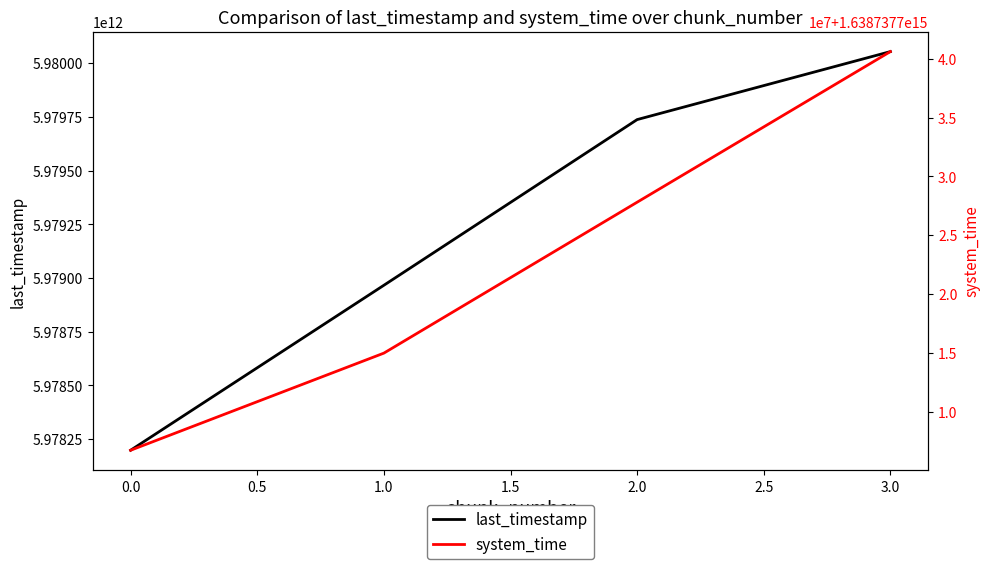

At how many categories does at least one series exceed 828135503500216?

4